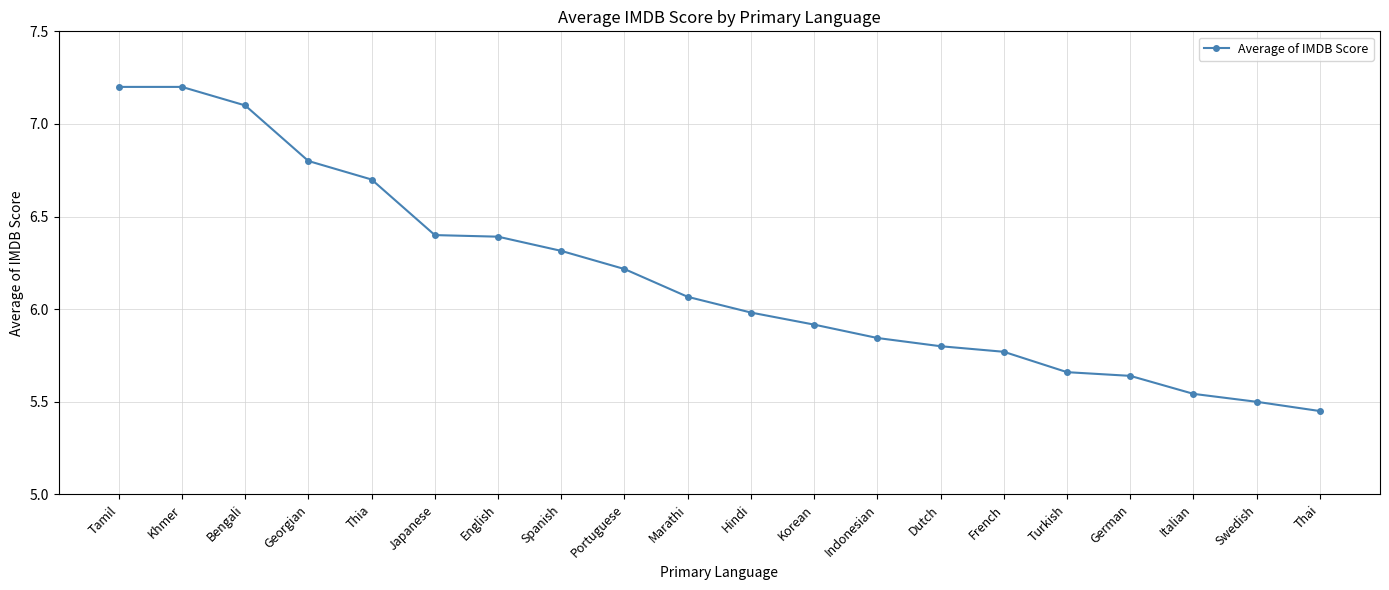

Which label corresponds to the smallest value in the chart?

Thai